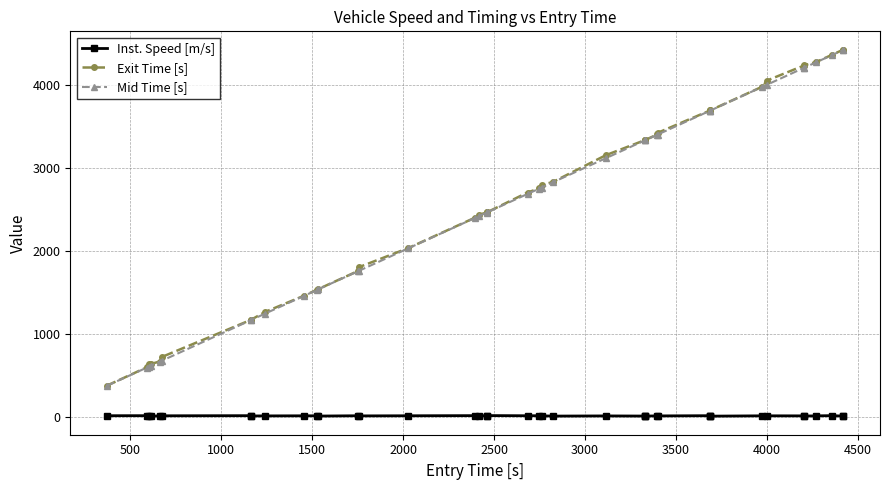

What is the value of the Inst. Speed [m/s] point at the 24th from the left?

11.2